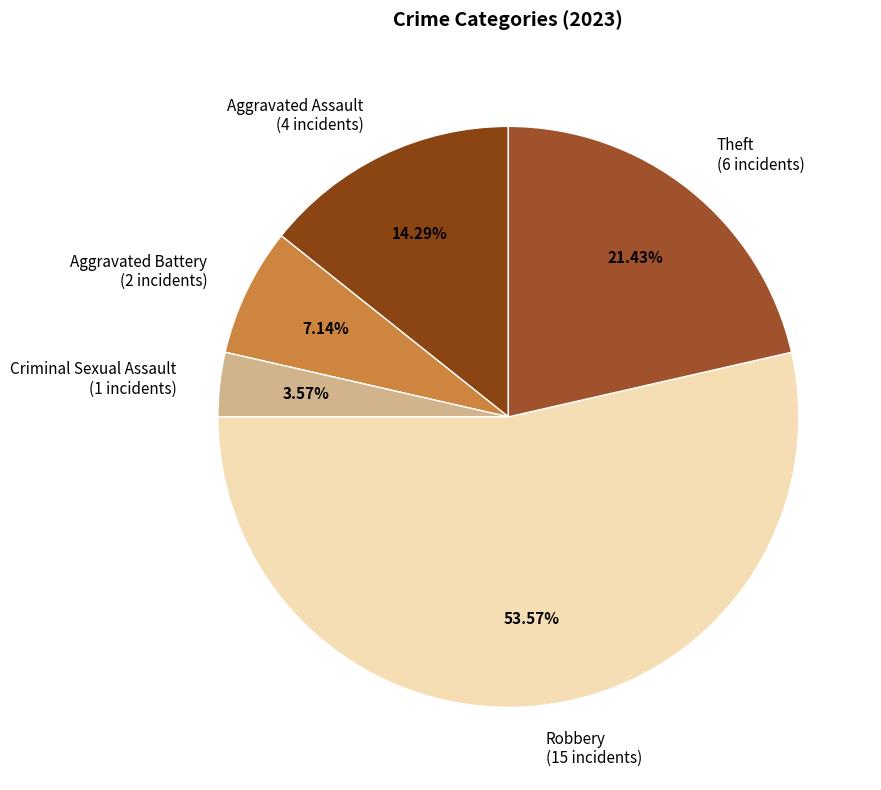

Is it true that Aggravated Assault is 21% of the pie?

False